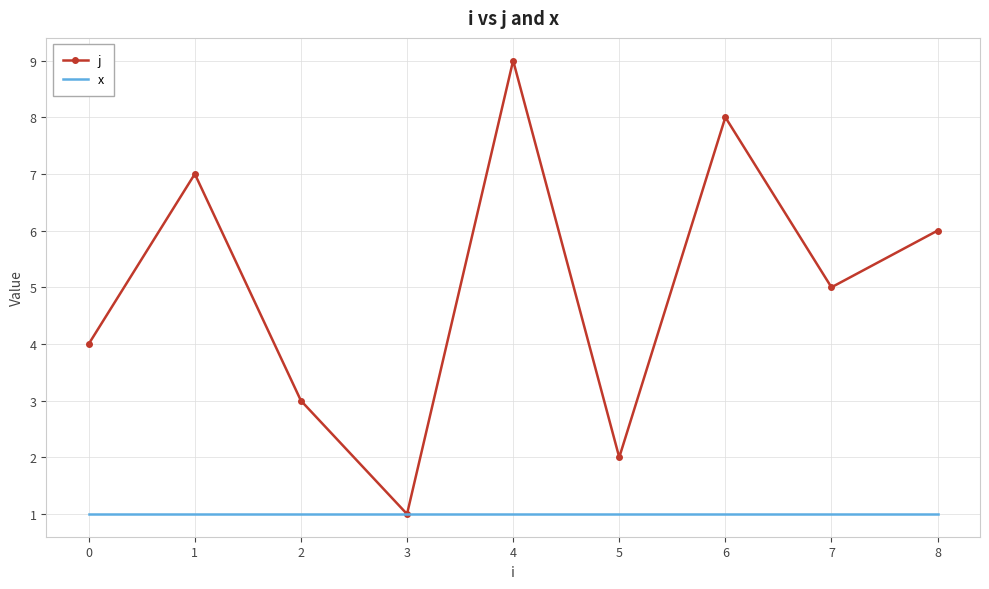

Is the value of x at 0 greater than the value of j at 0?

No